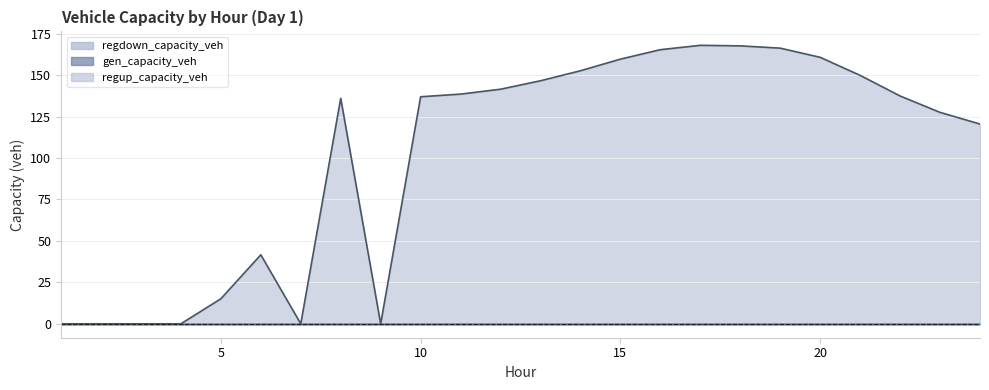

Reading left to right, transcribe all the data shown in this chart.

gen_capacity_veh: 0.0	0.0	0.0	0.0	0.0	0.0	0.0	0.0	0.0	0.0	0.0	0.0	0.0	0.0	0.0	0.0	0.0	0.0	0.0	0.0	0.0	0.0	0.0	0.0
regup_capacity_veh: 0.0	0.0	0.0	0.0	0.0	0.0	0.0	0.0	0.0	0.0	0.0	0.0	0.0	0.0	0.0	0.0	0.0	0.0	0.0	0.0	0.0	0.0	0.0	0.0
regdown_capacity_veh: 0.0	0.0	0.0	0.0	15.1	41.6	0.0	136.0	0.0	136.9	138.5	141.5	146.6	152.6	159.6	165.3	168.0	167.6	166.3	160.7	149.8	137.4	127.5	120.5